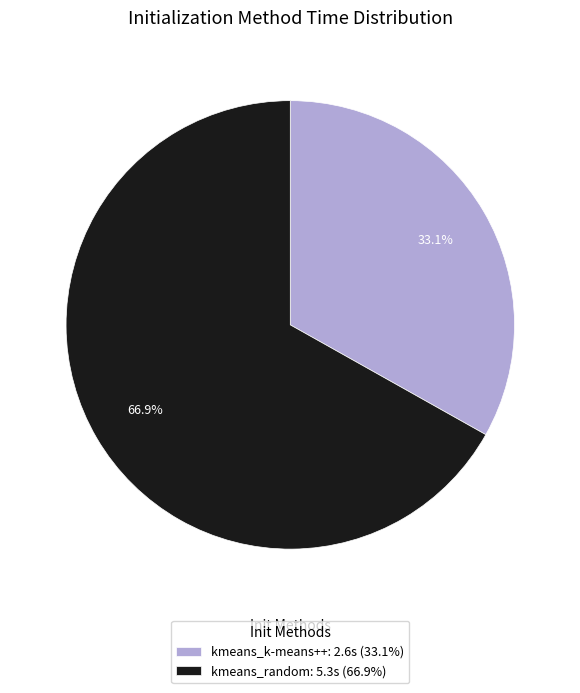

To the nearest percent, what is the difference between the kmeans_random and kmeans_k-means++ slice percentages?

34%